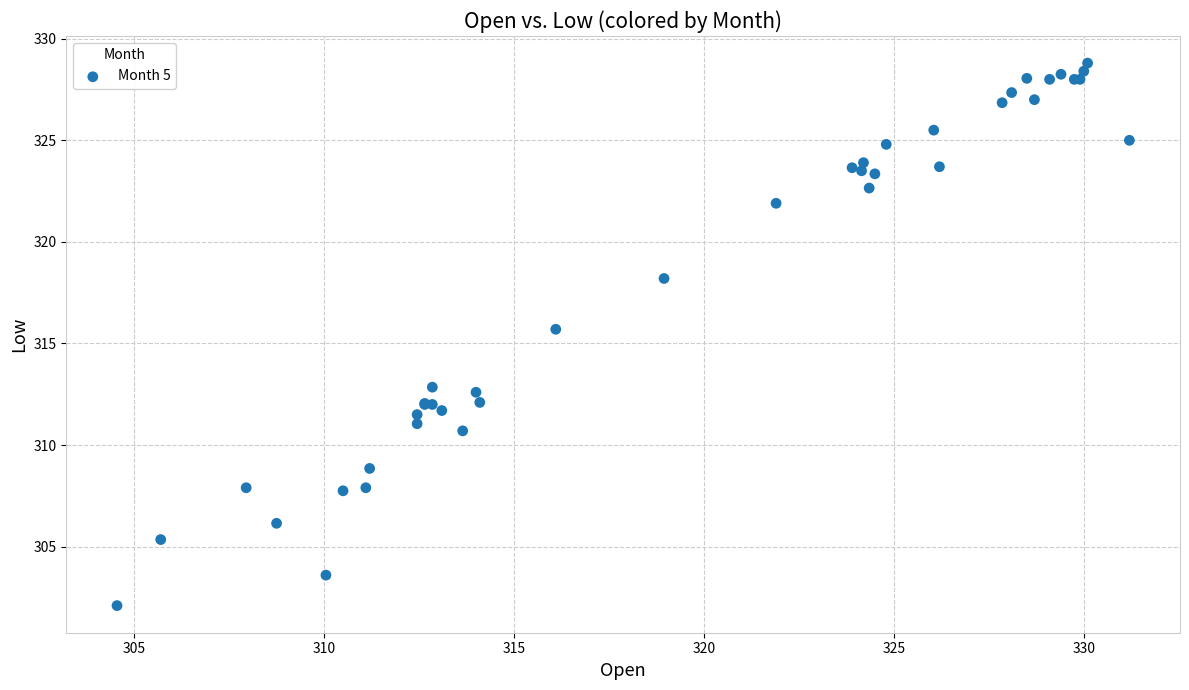

What Y value in the scatter plot is closest to 315?

315.7